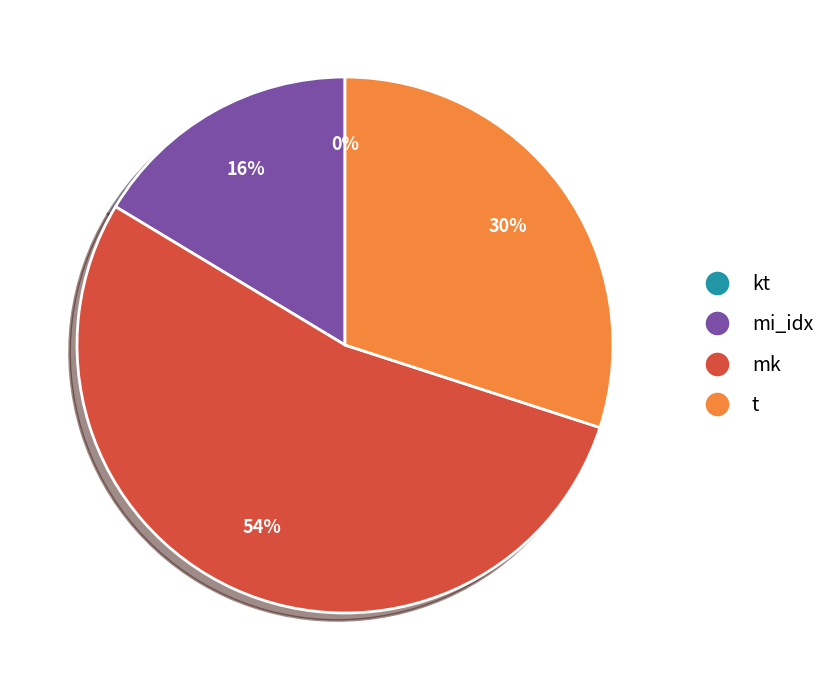

Which category has the biggest portion of the pie?

mk